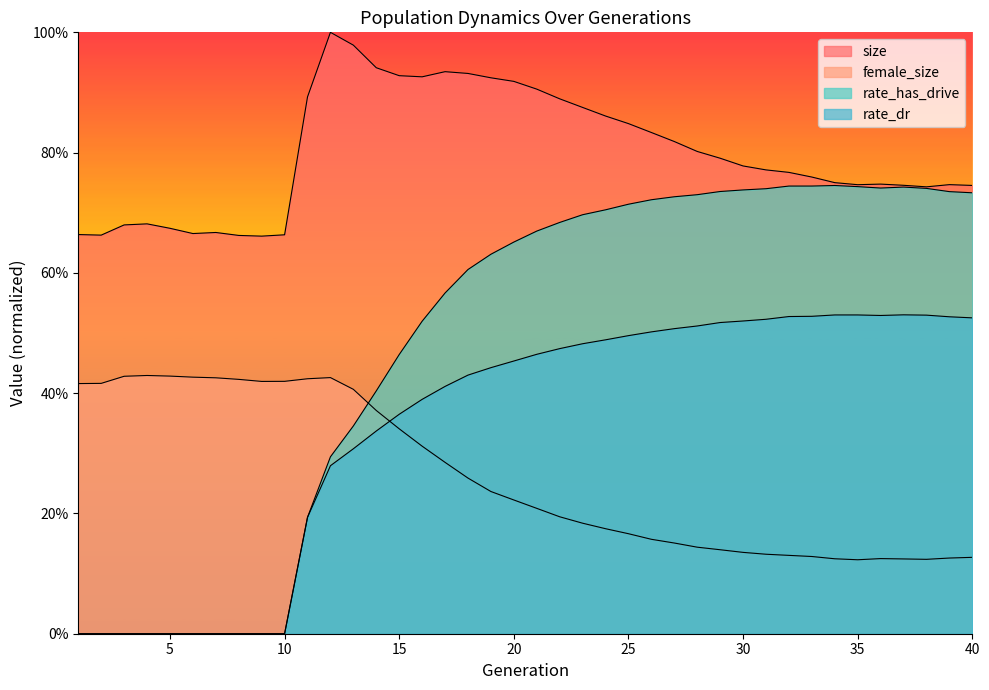

In rate_has_drive, how many points are lower than both neighbors (excluding endpoints)?

1